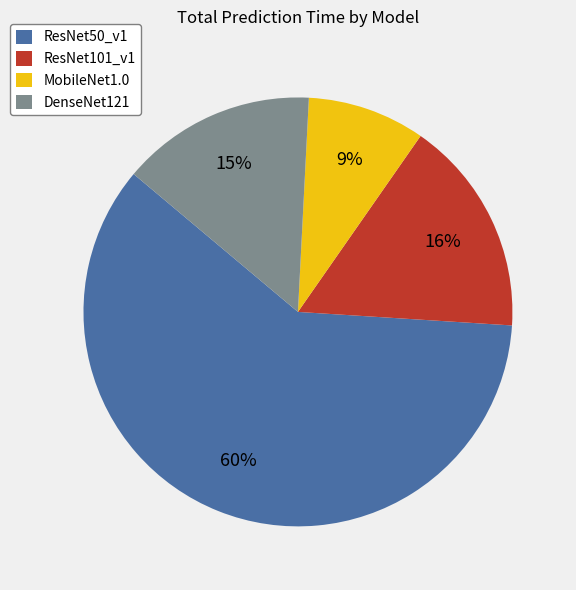

How many slices are in this pie chart?

4